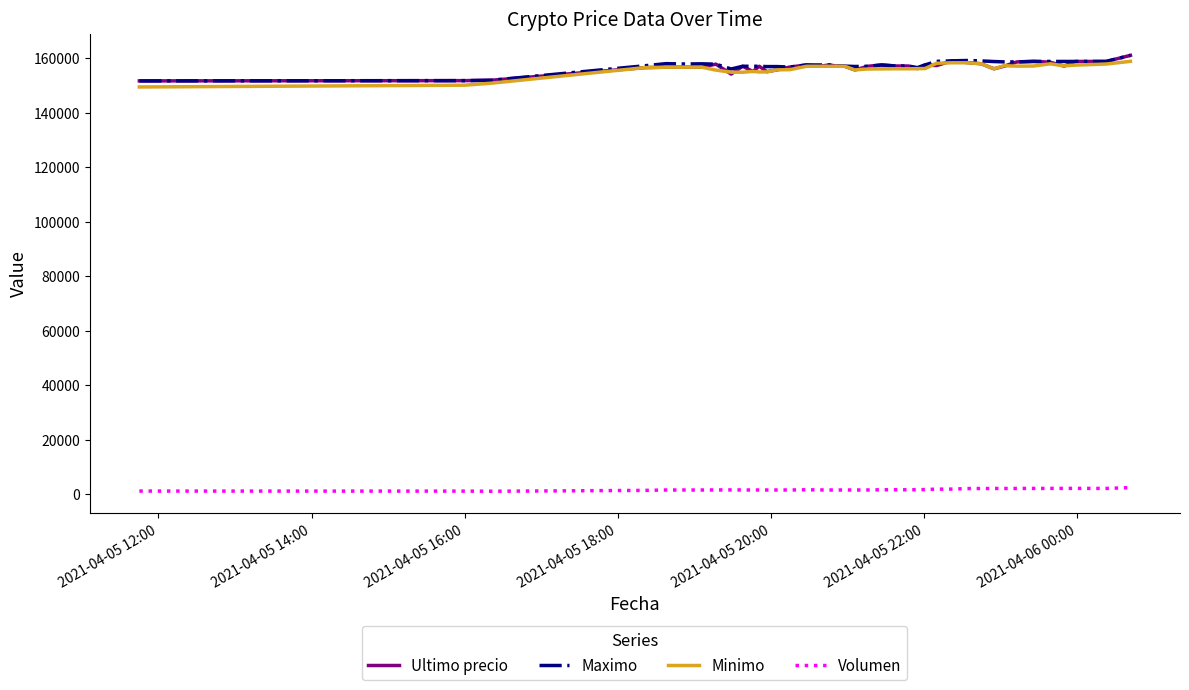

True or false: Volumen and Maximo cross at least once.

False